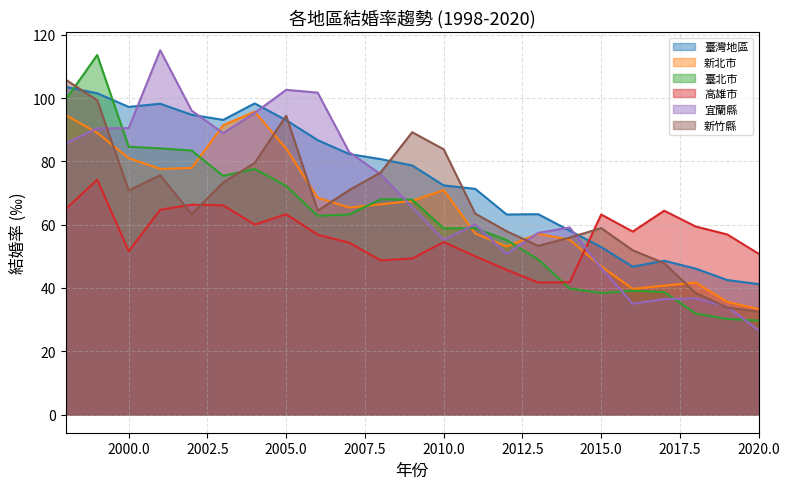

Which series has the largest total across all categories?

臺灣地區